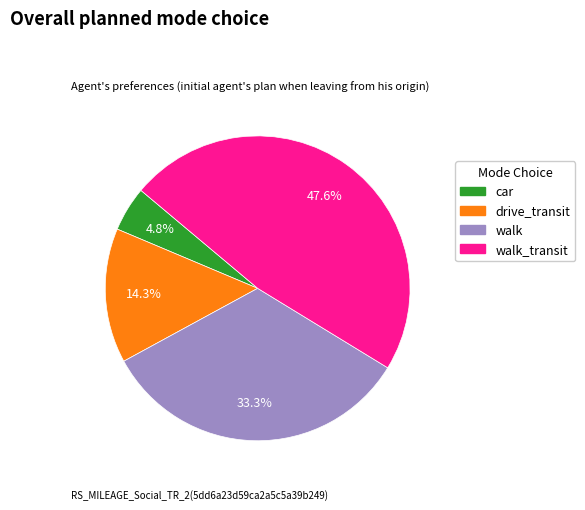

Is there a majority slice in this chart?

No